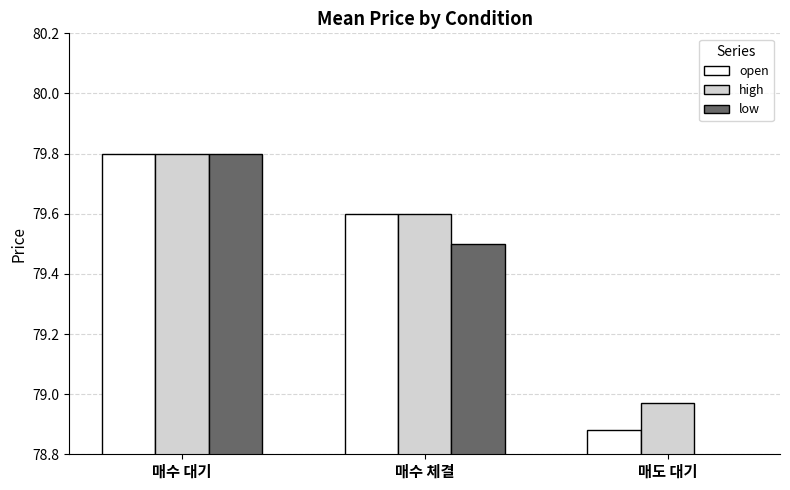

Is it true that low equals 43.5 at 매수 대기?

False